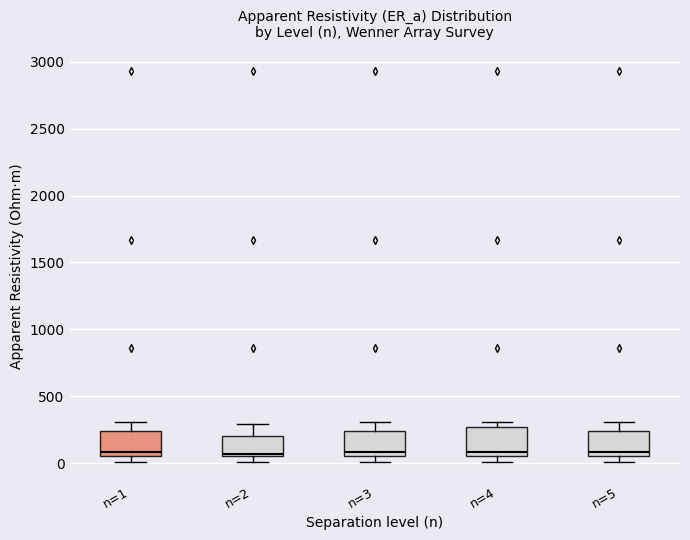

Reading left to right, read every box against the y-axis: the position of its median line, the range the box covers, and the ends of its whiskers. The values are not printed on the chart, so give them approximately, as read against the axis.

n=1: median 100, box 50 to 250, whiskers 0 to 300
n=2: median 50 (just above the box's lower edge), box 50 to 200, whiskers 0 to 300
n=3: median 100, box 50 to 250, whiskers 0 to 300
n=4: median 100, box 50 to 250, whiskers 0 to 300
n=5: median 100, box 50 to 250, whiskers 0 to 300